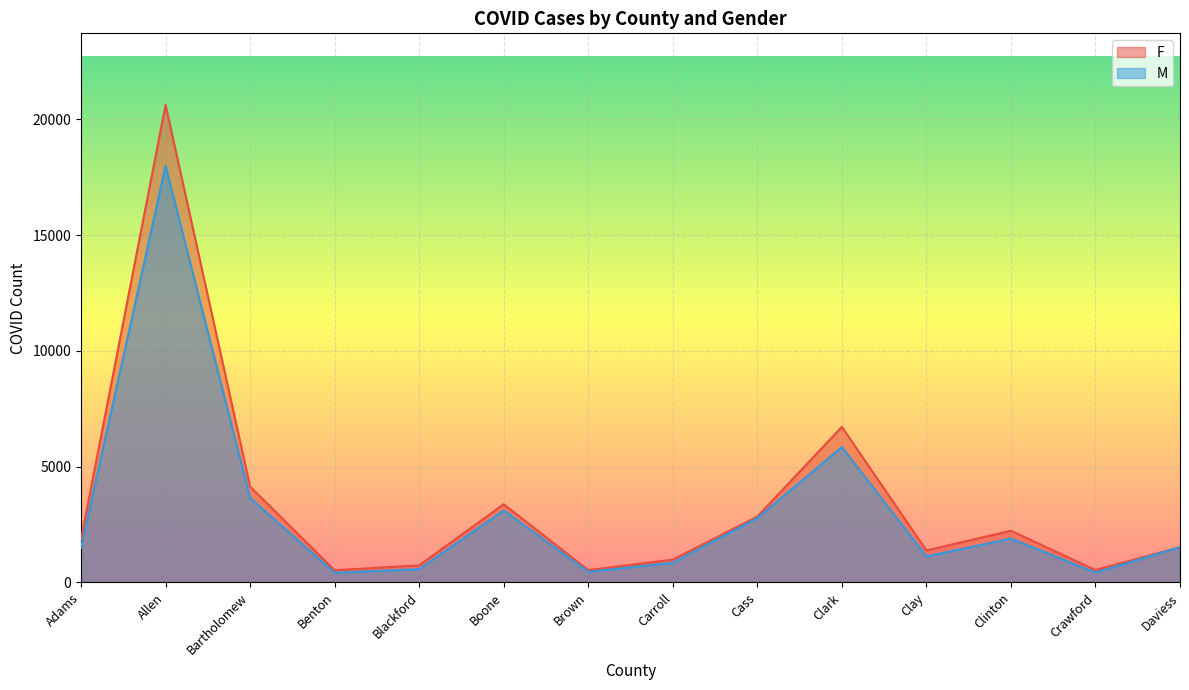

True or false: F and M intersect in this chart.

False